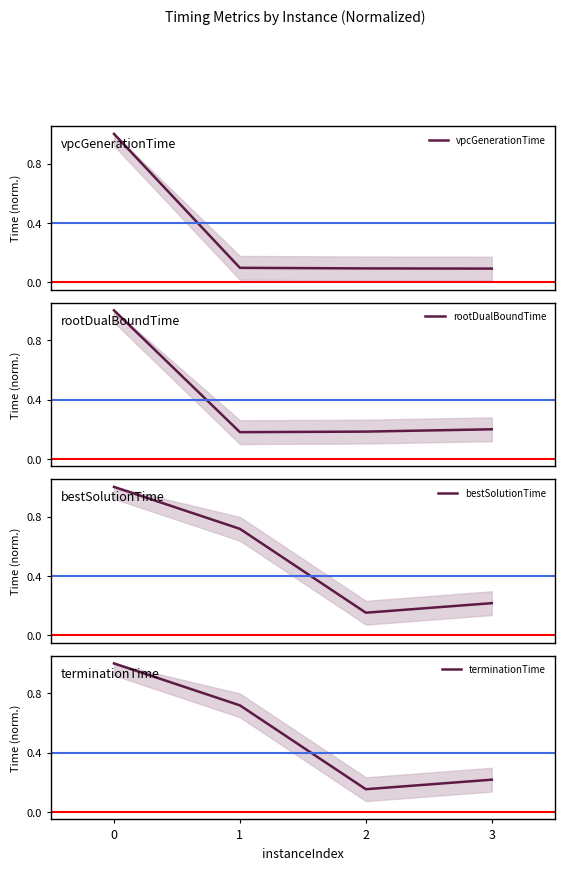

Is it true that vpcGenerationTime equals 0.1 at 3?

True